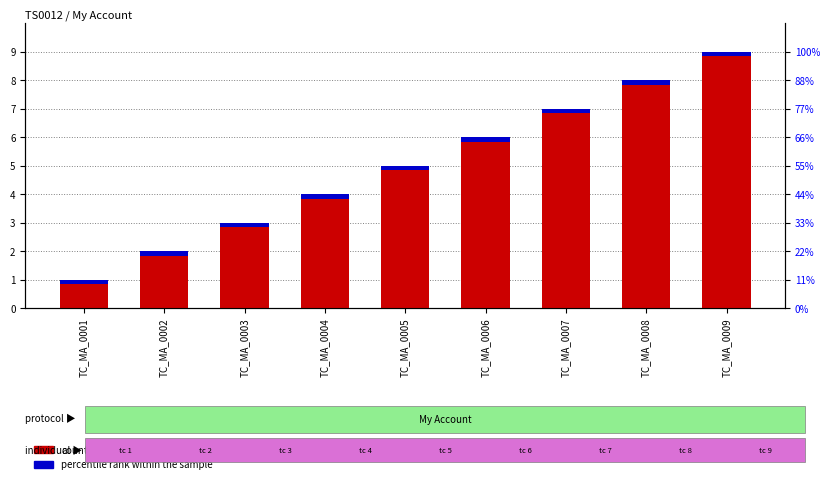

Does the chart contain any negative values?

No